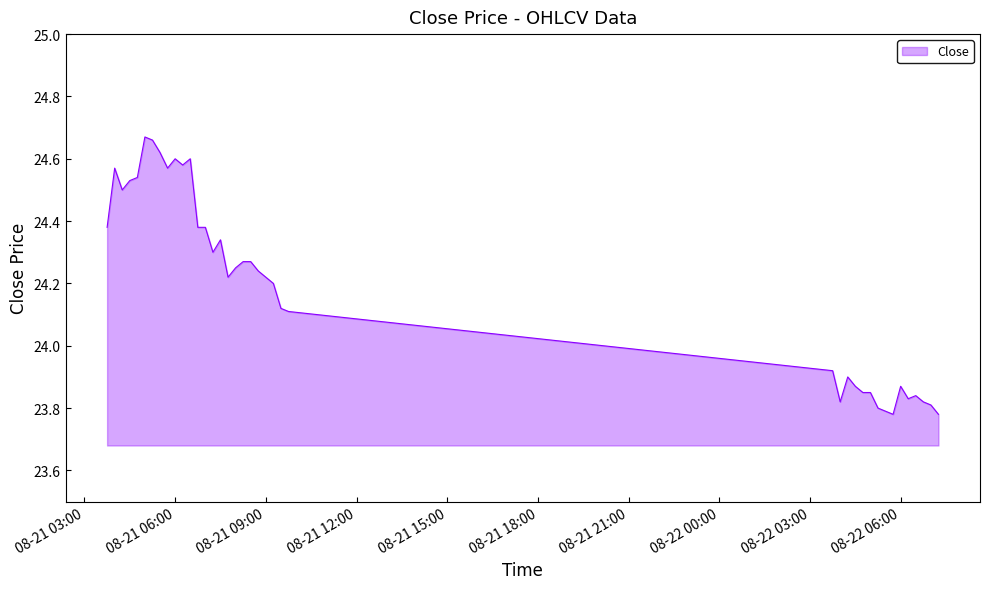

What is the difference between the maximum and minimum values?

0.9